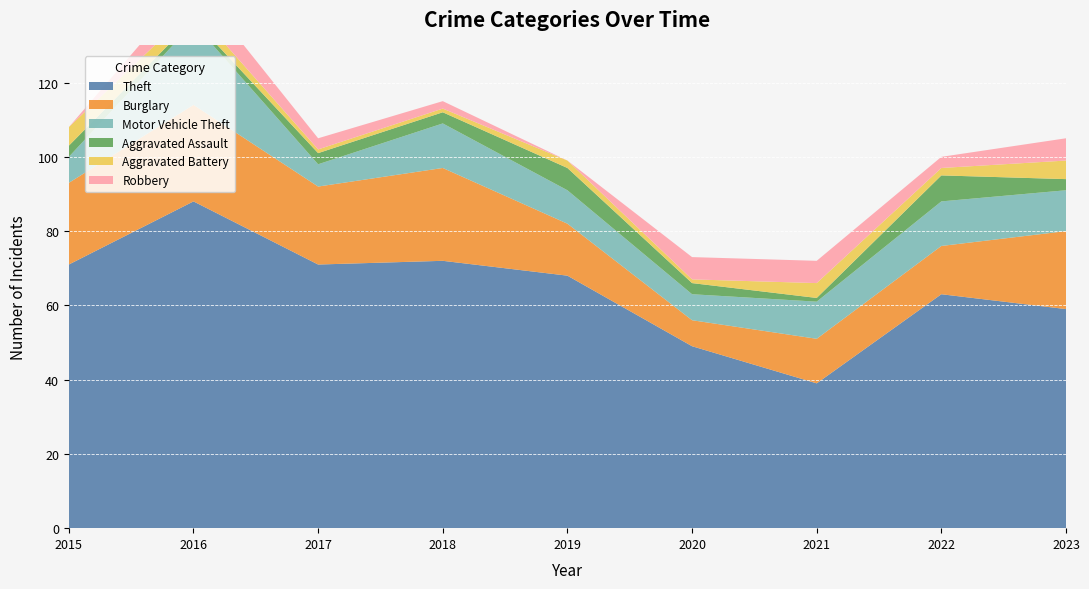

Reading left to right, transcribe all the data shown in this chart.

Theft: 71	88	71	72	68	49	39	63	59
Burglary: 22	26	21	25	14	7	12	13	21
Motor Vehicle Theft: 7	22	6	12	9	7	10	12	11
Aggravated Assault: 3	1	3	3	6	3	1	7	3
Aggravated Battery: 5	3	1	1	2	1	4	2	5
Robbery: 0	7	3	2	0	6	6	3	6